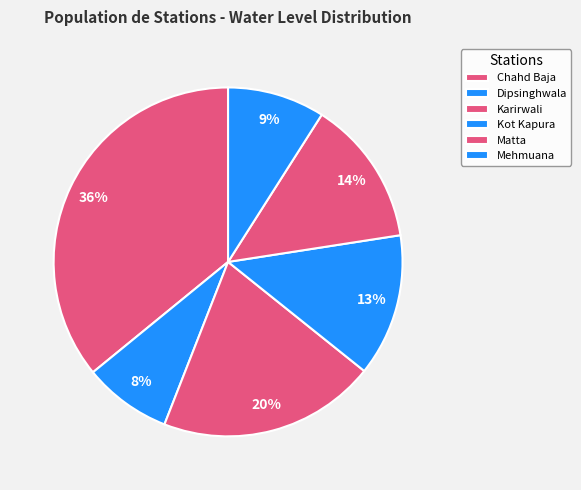

Is there a majority slice in this chart?

No